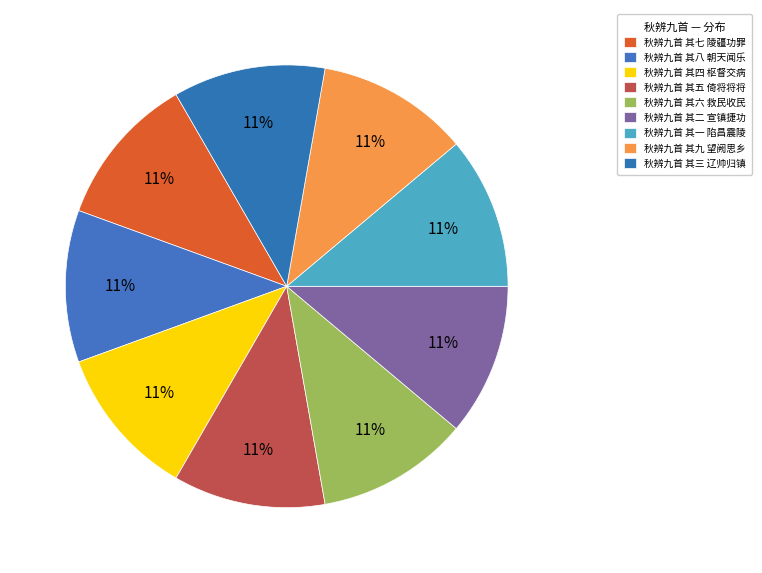

Is the sum of 秋辨九首 其九 望阙思乡 and 秋辨九首 其六 救民收民 greater than half?

No